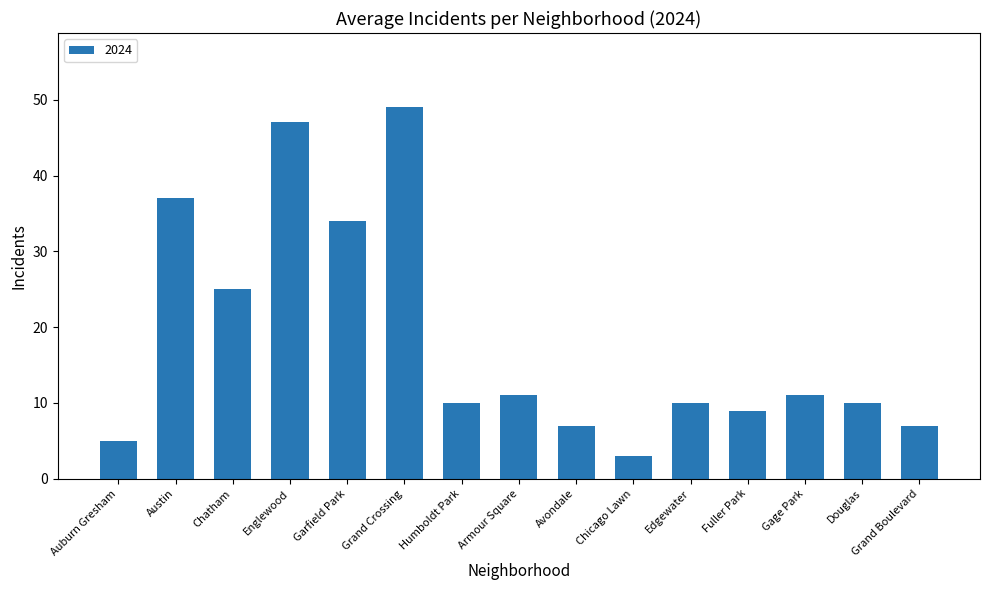

What is the label of the 11th bar from the right?

Garfield Park